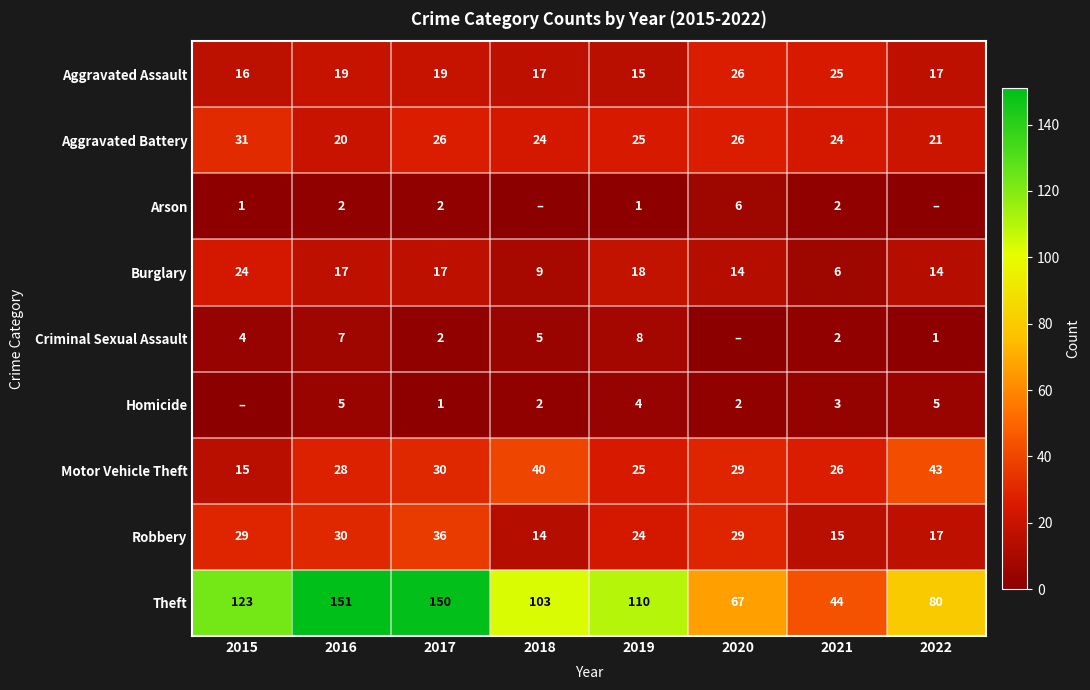

What is the maximum value for Burglary?

24